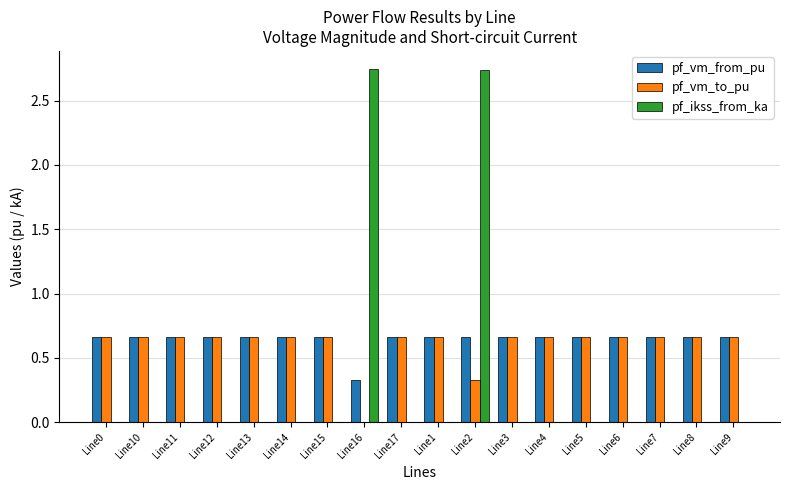

What is the sum of all pf_vm_from_pu values?

11.5